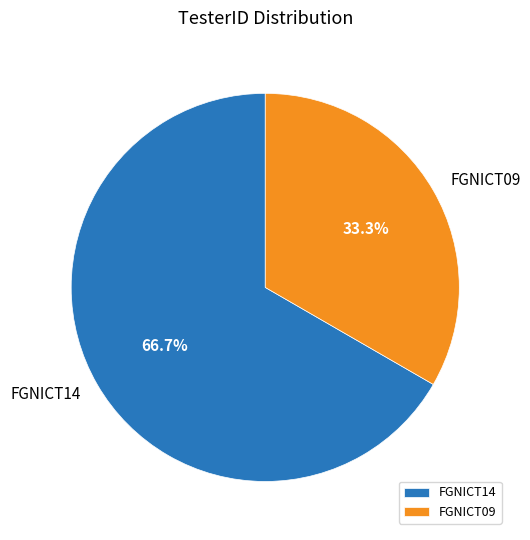

Rank the categories by value from lowest to highest.

FGNICT09, FGNICT14